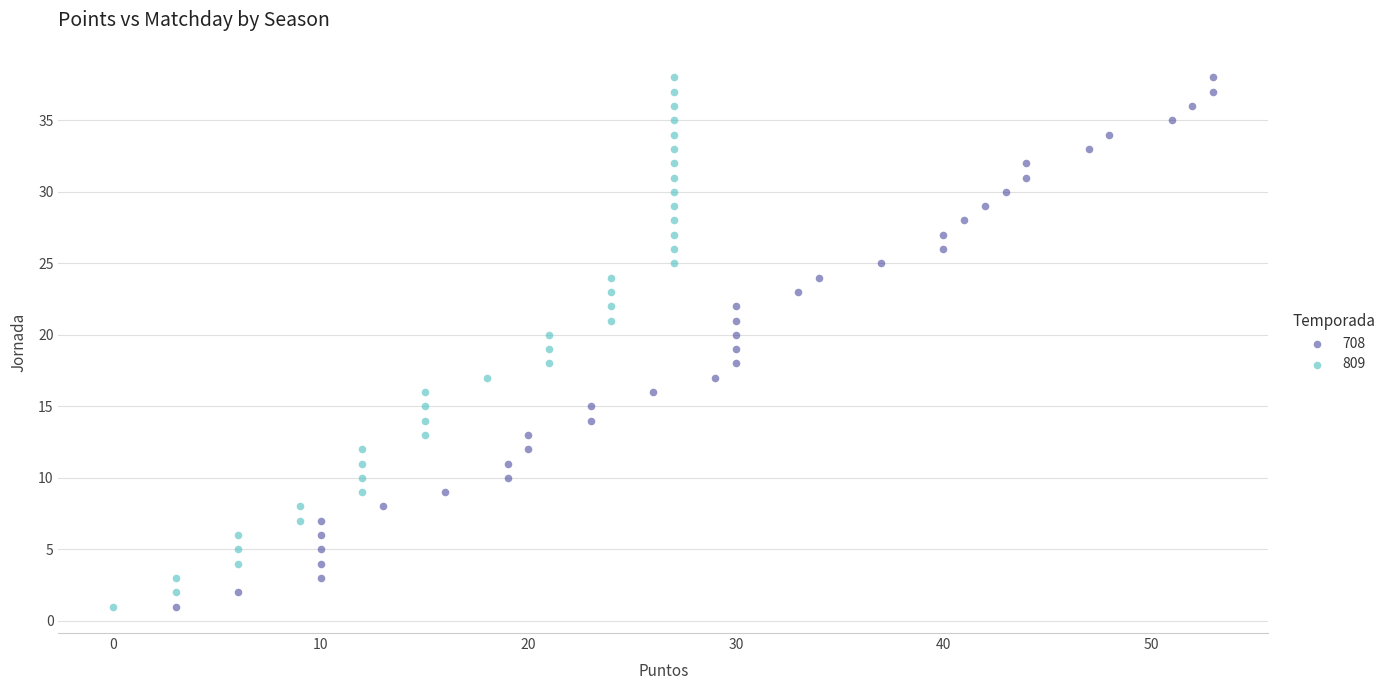

What are all the series names shown in the legend?

708, 809